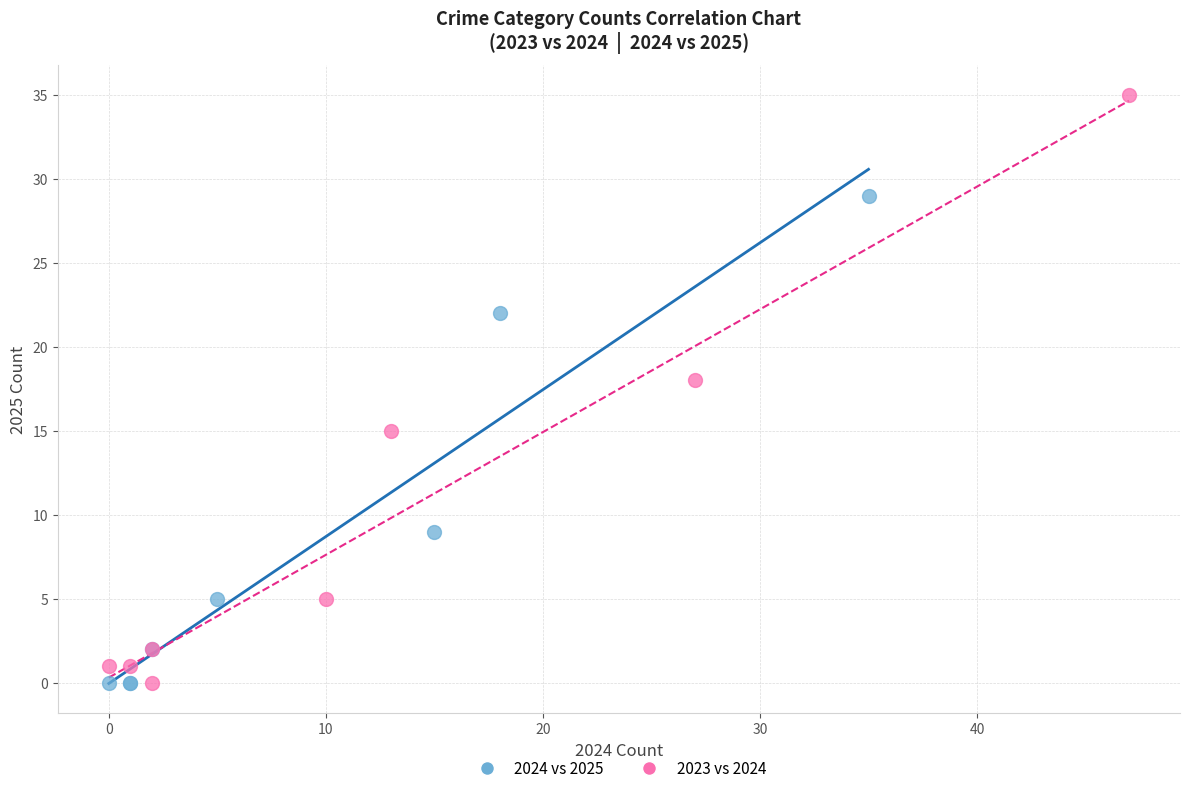

Which series has the largest Y range (max minus min)?

2023 vs 2024